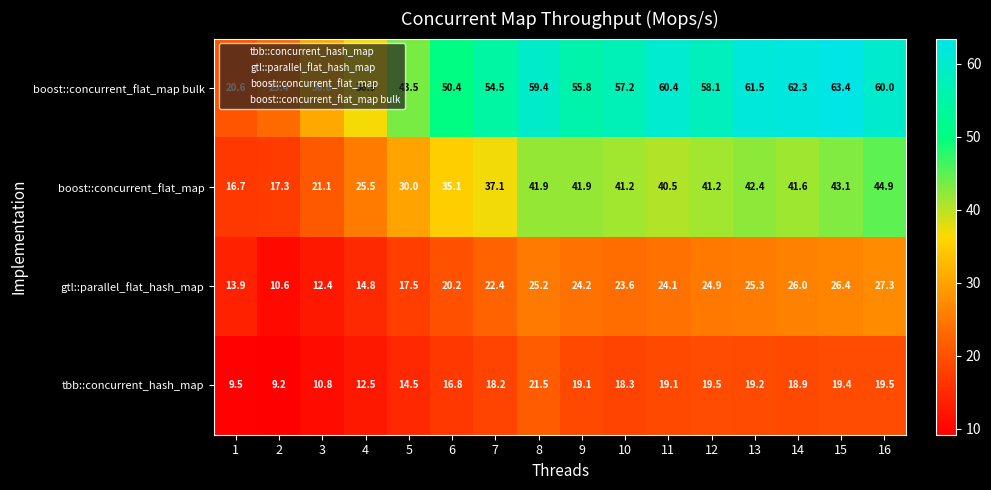

What is the difference between the maximum and minimum values in the tbb::concurrent_hash_map series?

12.3